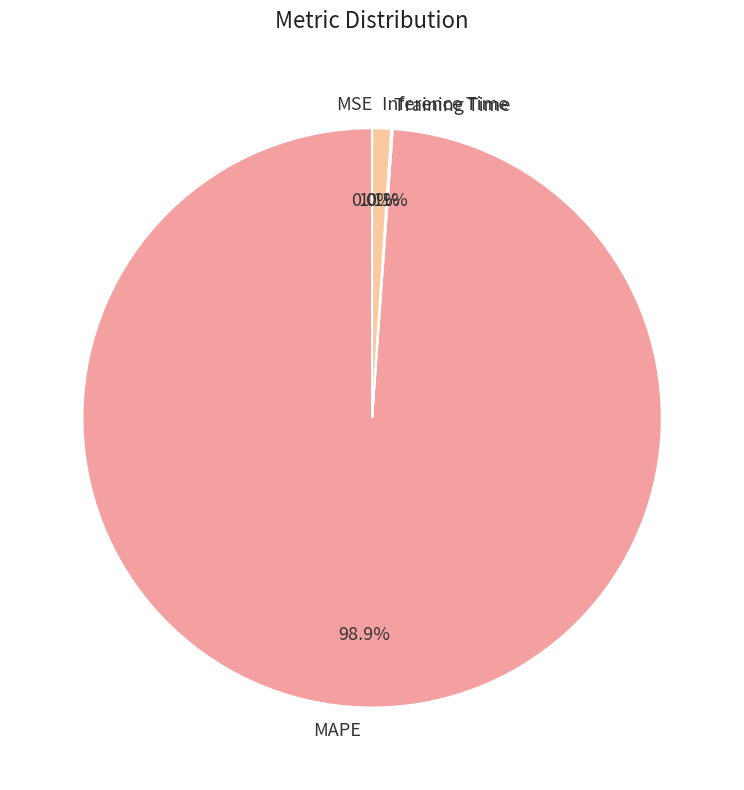

What portion of the pie excludes Inference Time?

98.9%